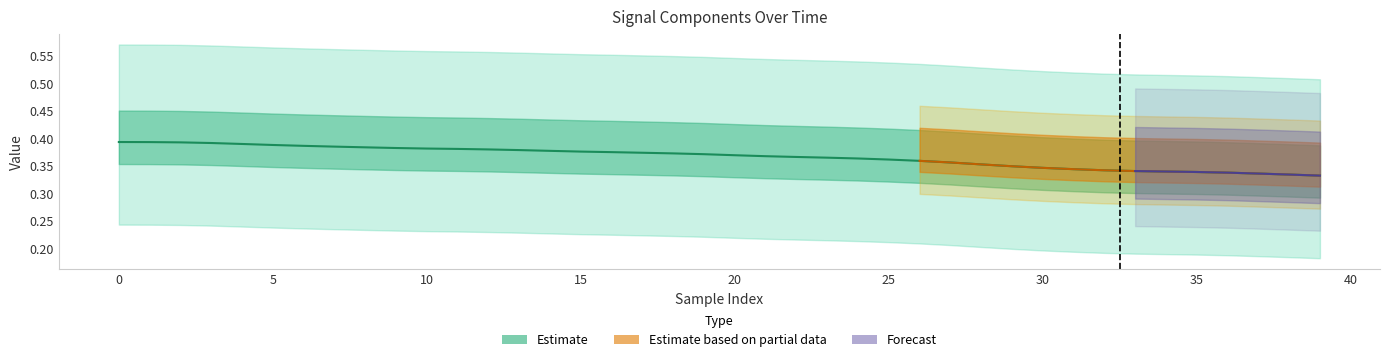

True or false: q has more than 1 interior local peaks.

False